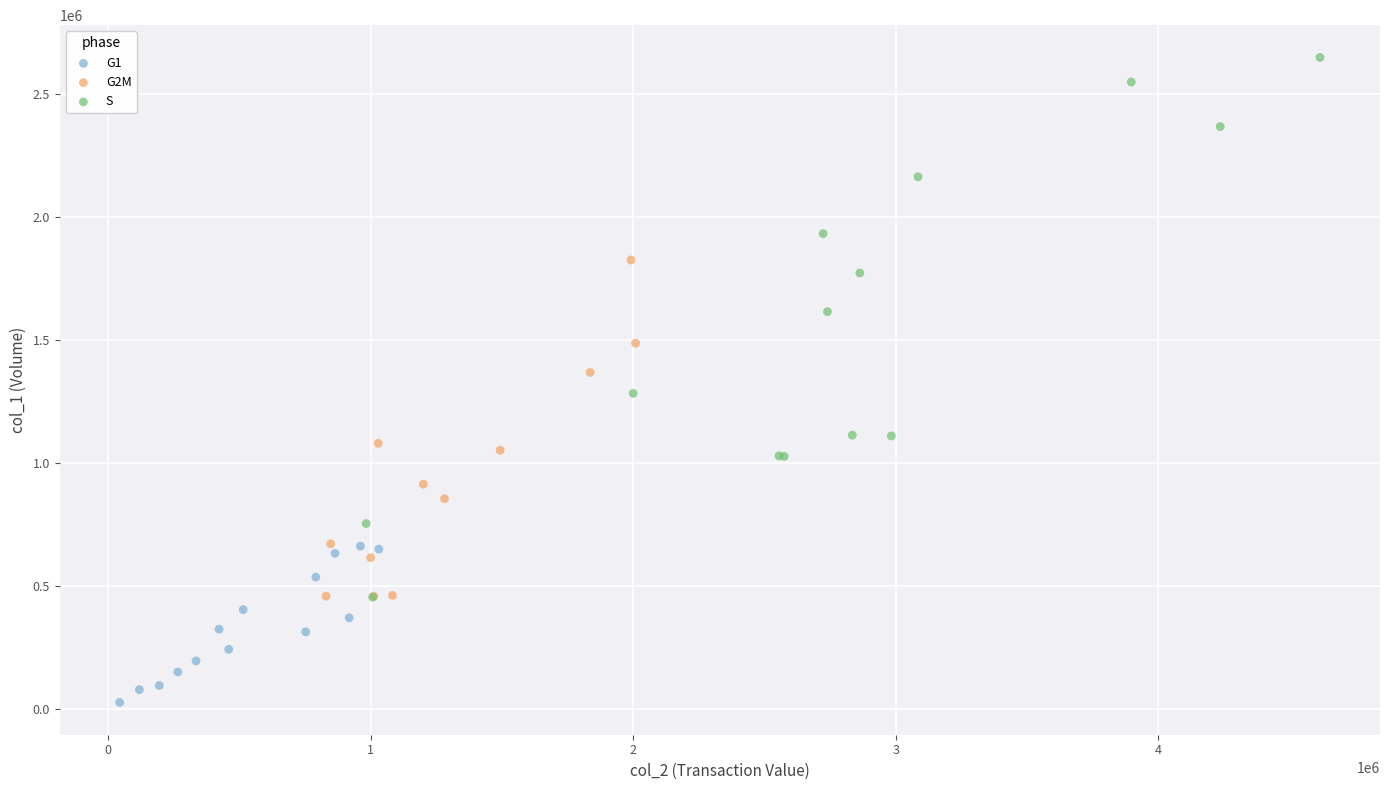

Which series reaches the maximum Y coordinate?

S